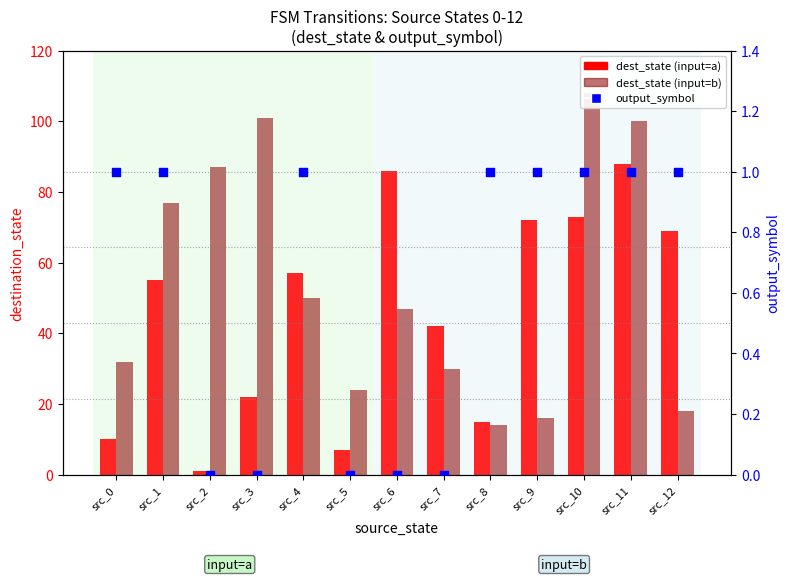

What are all the series names shown in the legend?

dest_state (input=a), dest_state (input=b), output_symbol